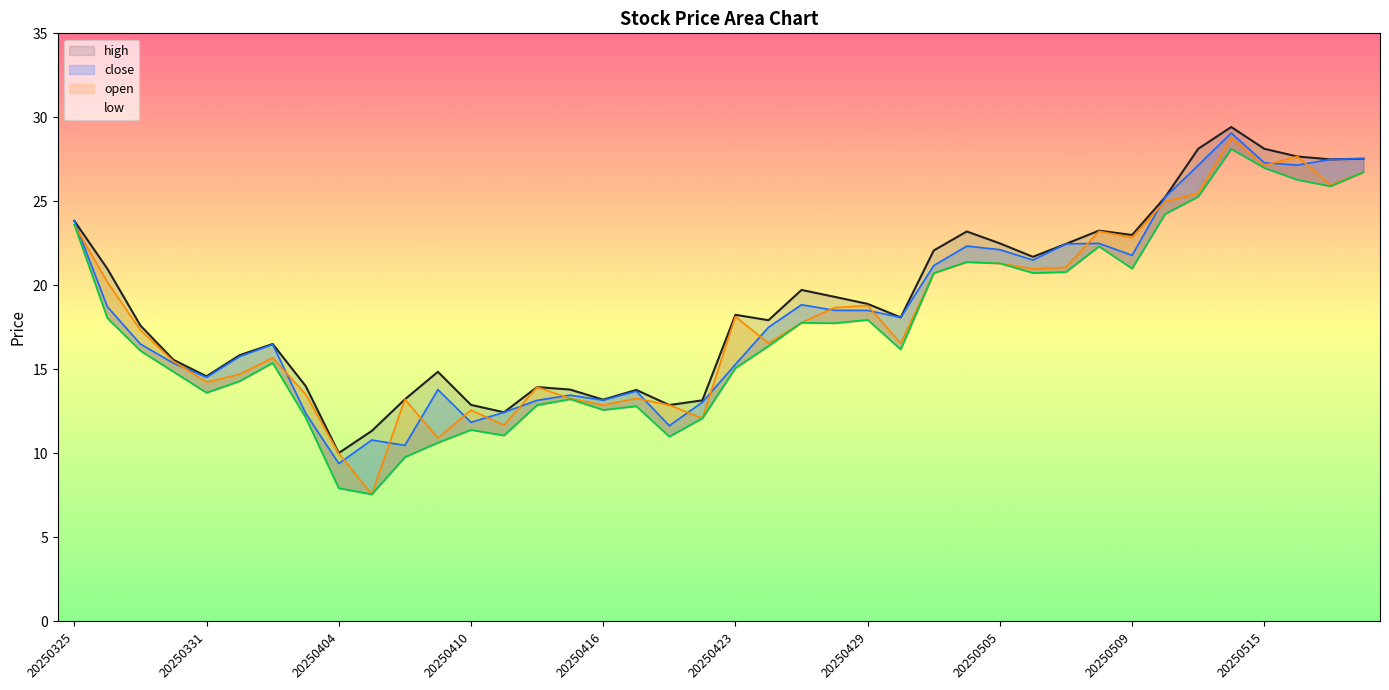

What are all the series names shown in the legend?

high, close, open, low